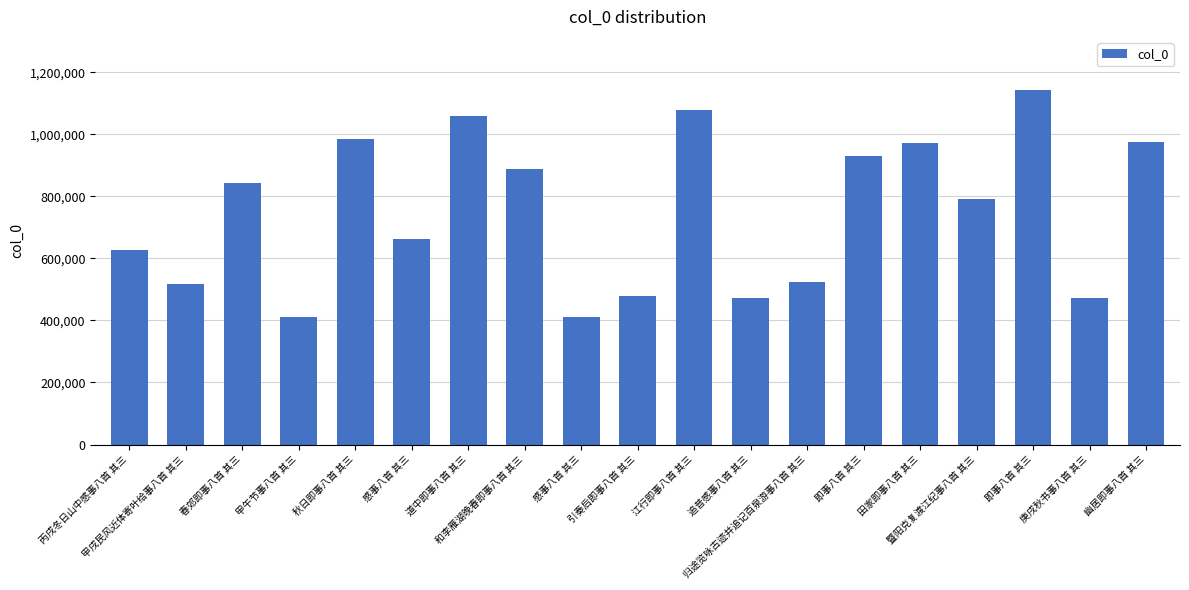

Reading right to left, what are all the values shown in this chart?

幽居即事八首 其三=974558	庚戌秋书事八首 其三=473170	即事八首 其三=1143195	暨阳克复渡江纪事八首 其三=793252	田家即事八首 其三=971146	即事八首 其三=928957	归途览咏古迹并追记百泉游事八首 其三=524298	追昔感事八首 其三=472477	江行即事八首 其三=1078082	引奏后即事八首 其三=478055	感事八首 其三=410586	和李雁湖晚春即事八首 其三=889735	道中即事八首 其三=1060739	感事八首 其三=664367	秋日即事八首 其三=984649	甲午节事八首 其三=410075	春郊即事八首 其三=842241	甲戌民风近体寄叶给事八首 其三=517096	丙戌冬日山中感事八首 其三=627275